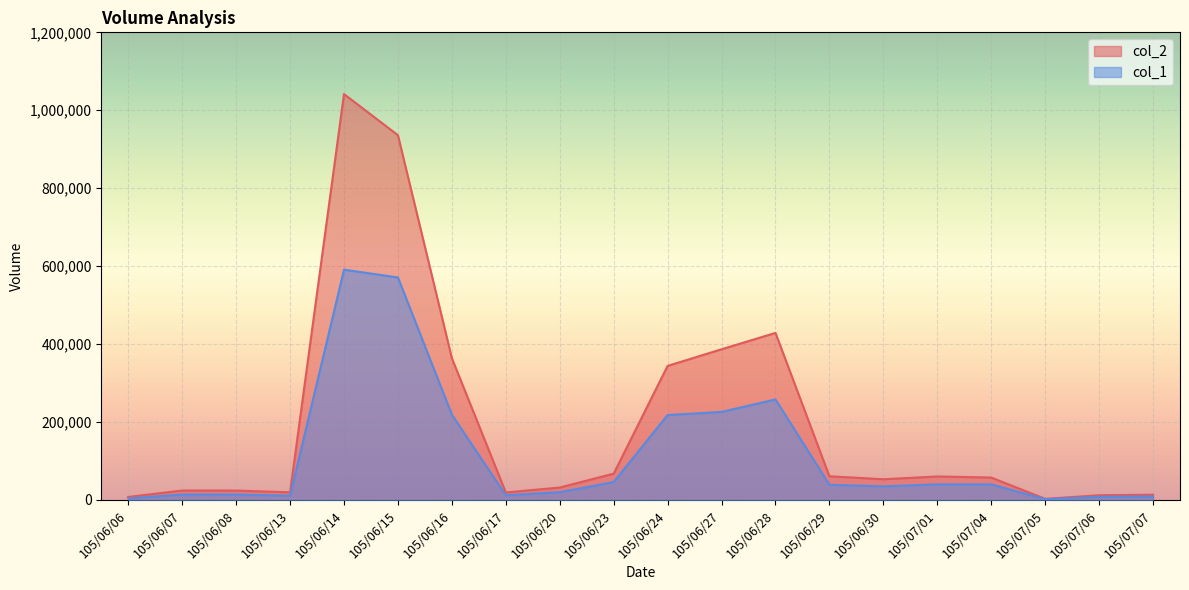

What is the highest value of the col_1 series?

591000